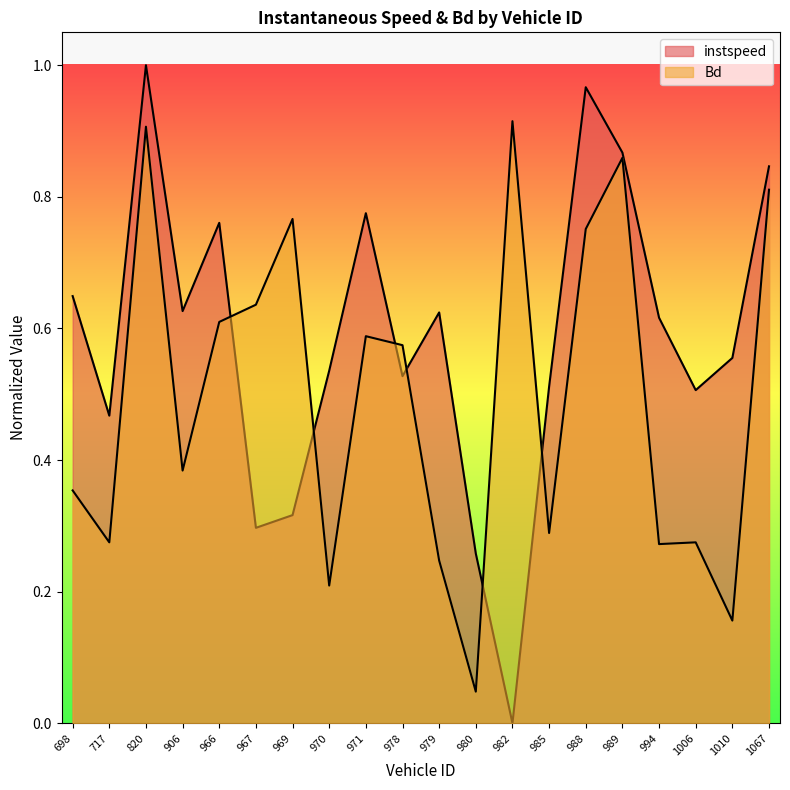

The value of instspeed at 982 is 0.0. True or false?

True